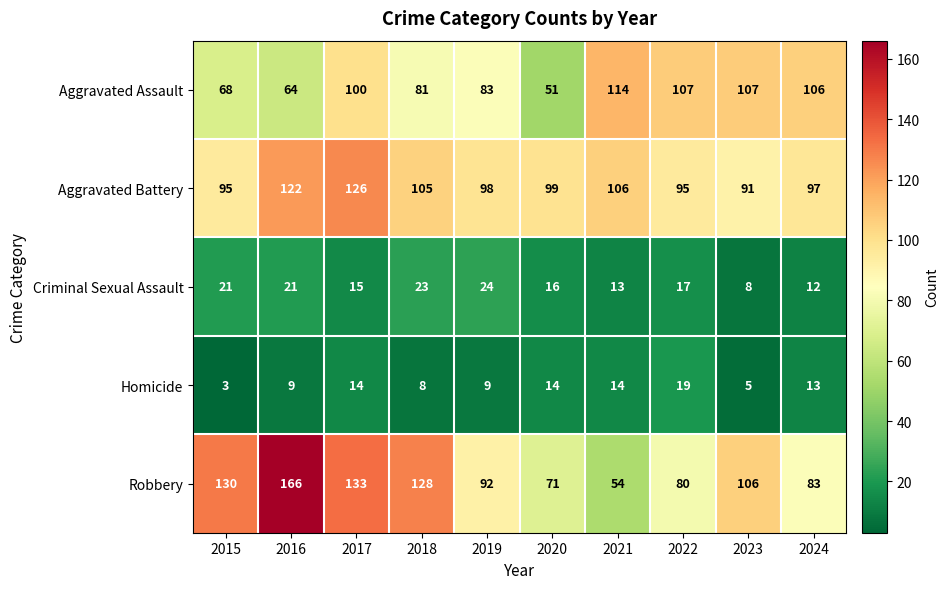

What is the total value across all series at 2016?

382